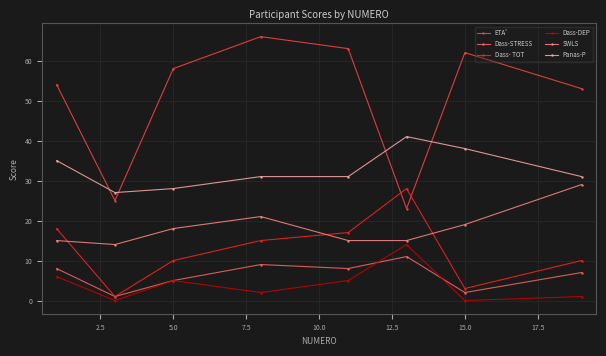

Reading right to left, list all the values displayed in this chart.

ETA': 53	62	23	63	66	58	25	54
Dass-STRESS: 7	2	11	8	9	5	1	8
Dass- TOT: 10	3	28	17	15	10	1	18
Dass-DEP: 1	0	14	5	2	5	0	6
SWLS: 29	19	15	15	21	18	14	15
Panas-P: 31	38	41	31	31	28	27	35